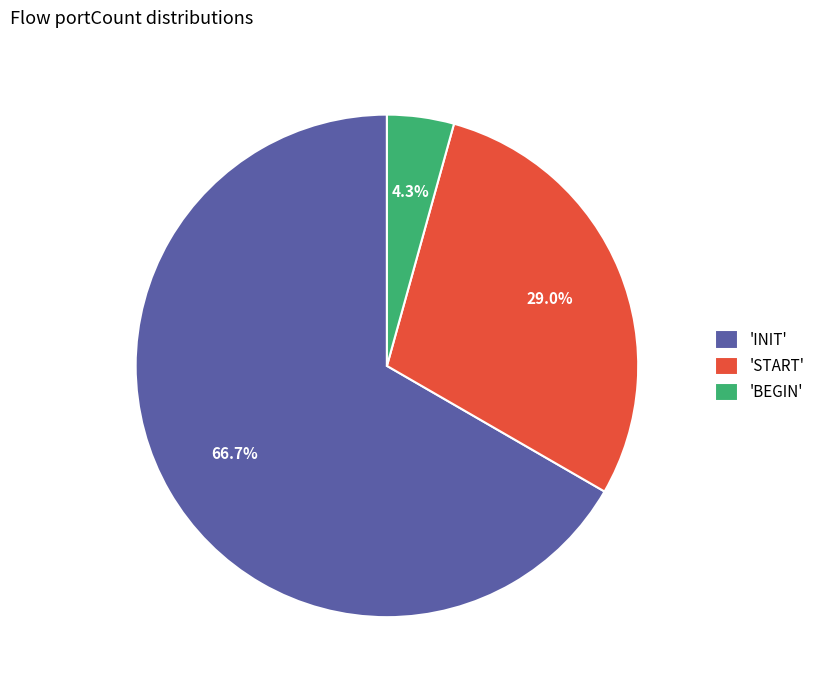

What is the largest slice in the pie chart?

'INIT'